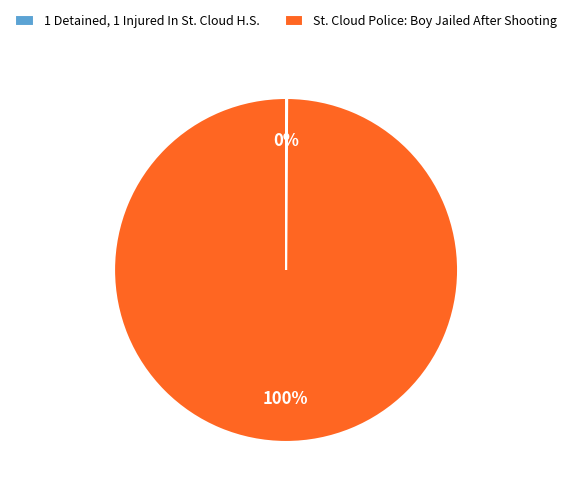

To the nearest percent, what is the difference between the largest and smallest slice percentages?

100%